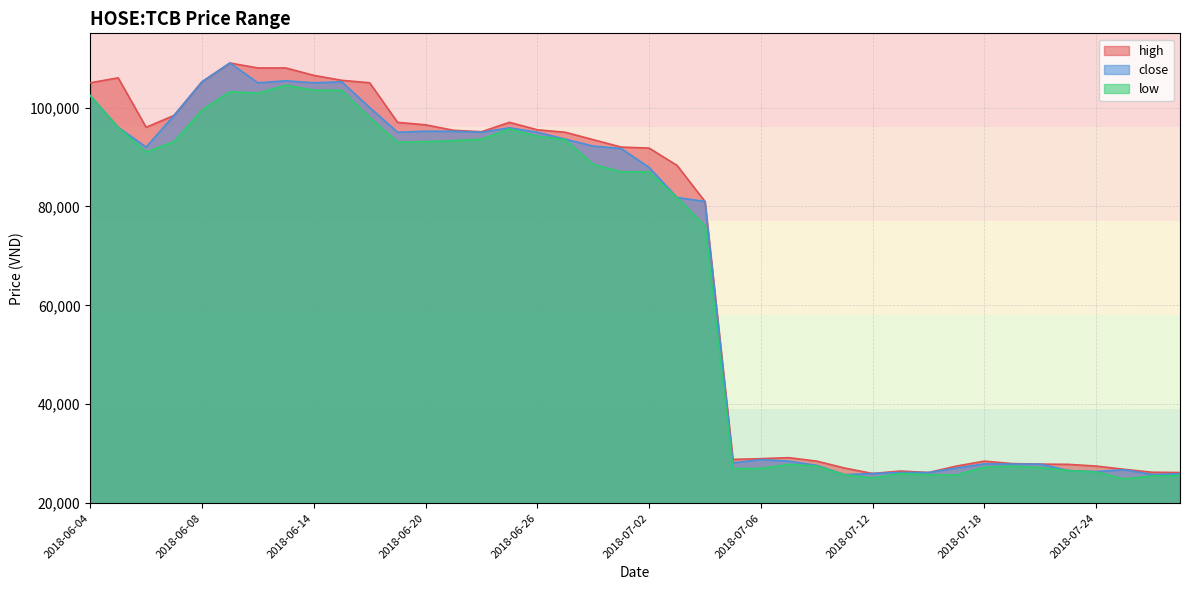

At how many categories does at least one series exceed 99275?

9